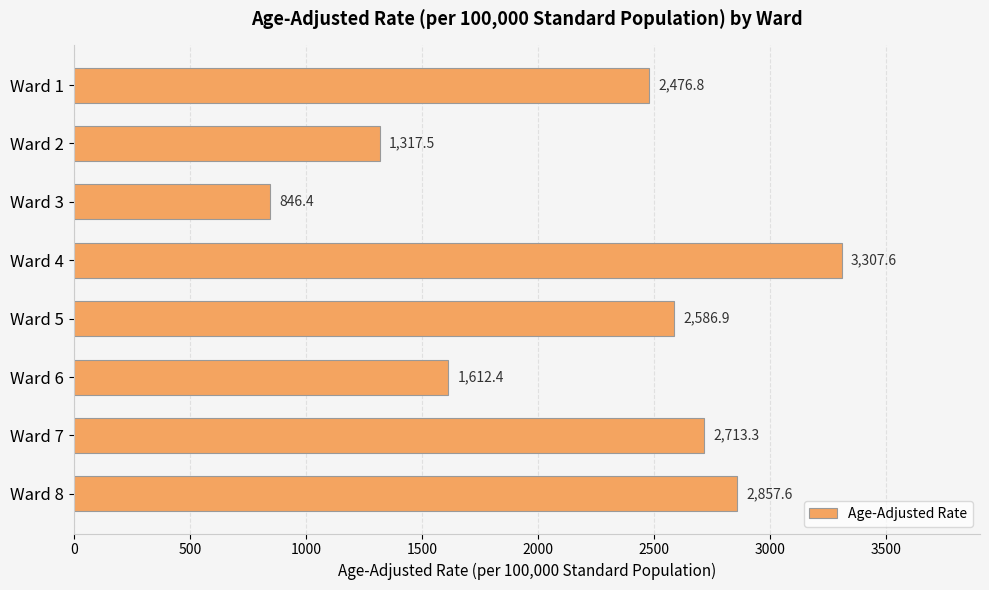

True or false: the data shows 2476.8 at Ward 1.

True